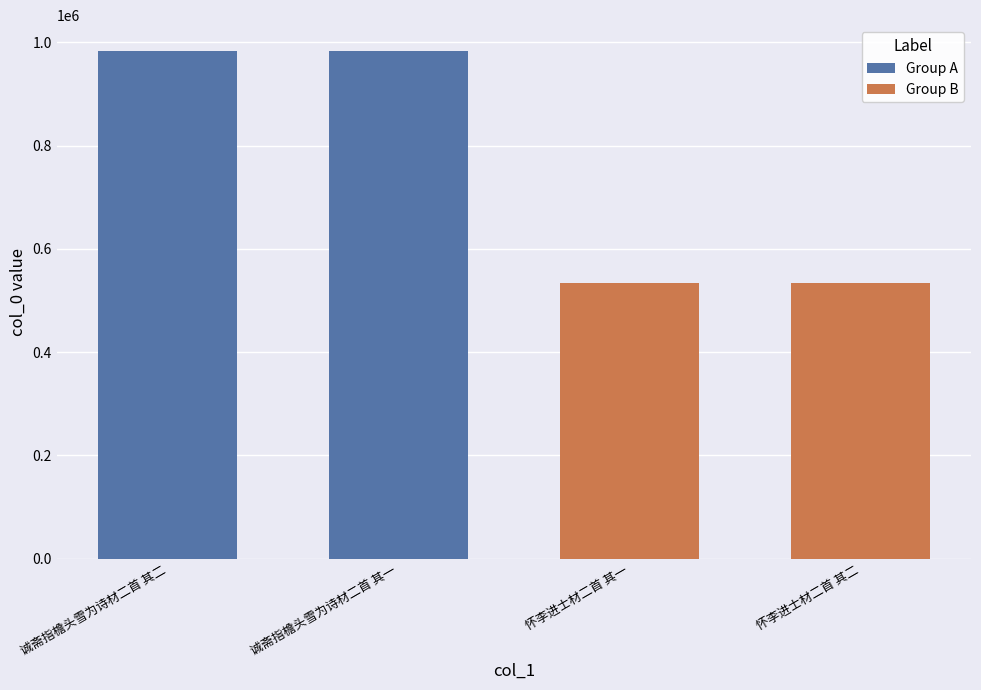

How many data points are less than 983833?

2